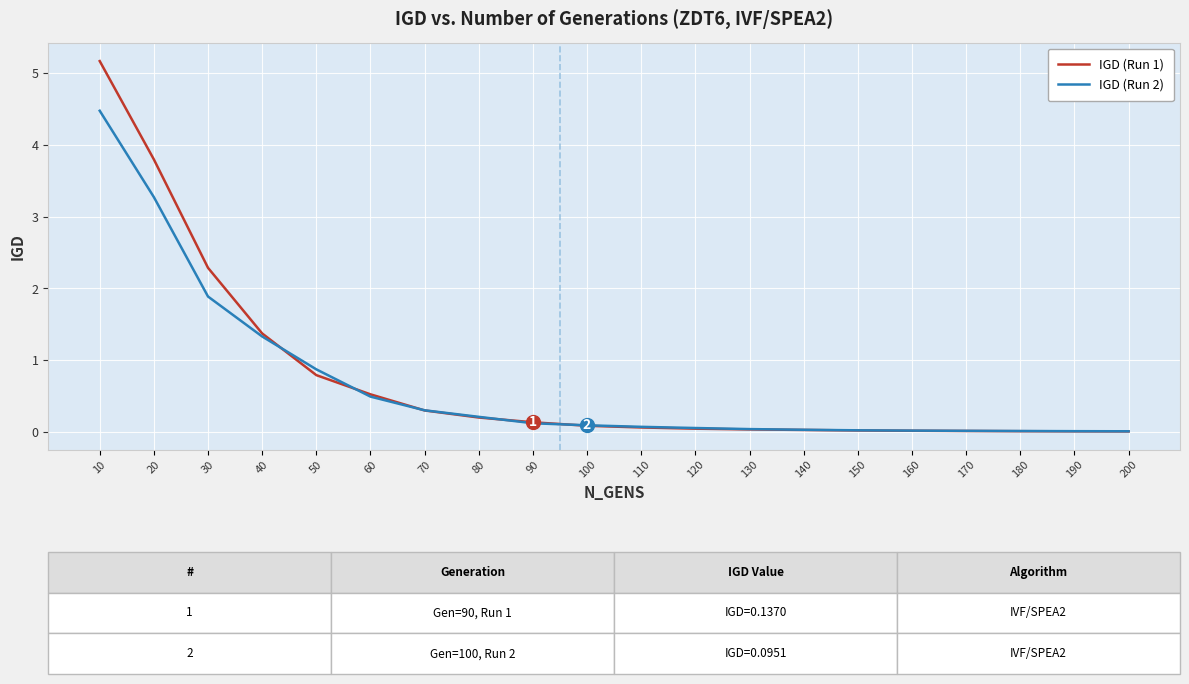

The IGD (Run 1) series shows 0.0 at 190. True or false?

True